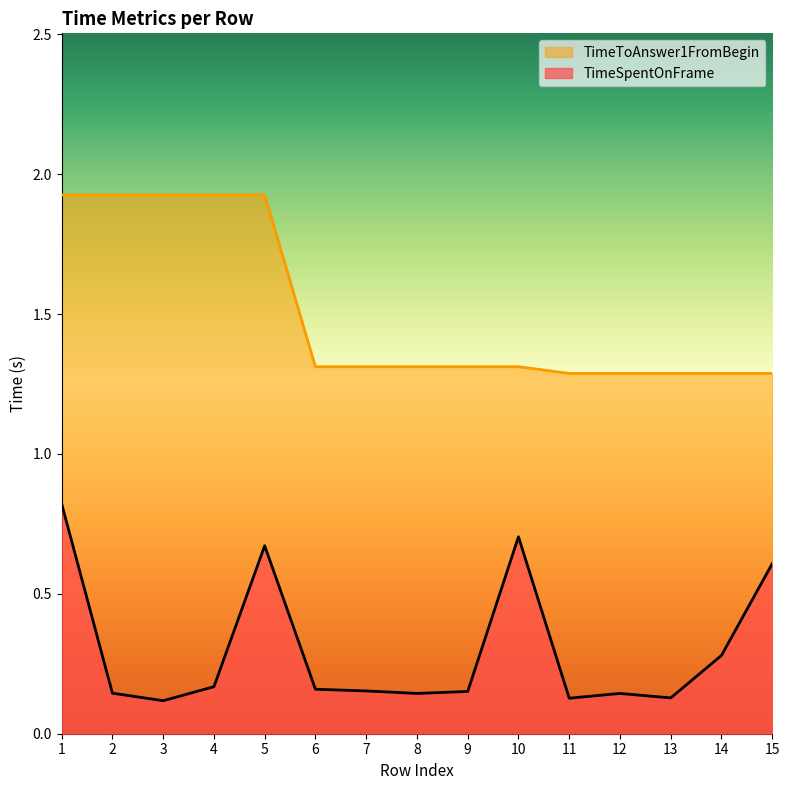

Which category has the lowest value across all series?

3